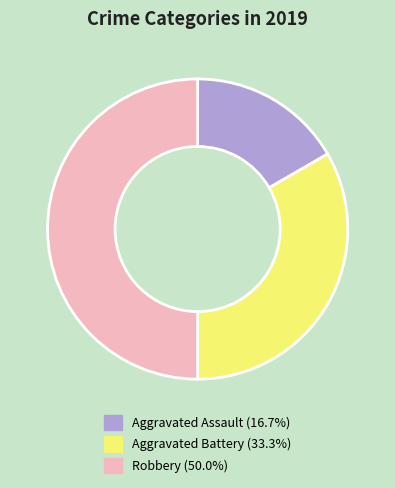

Approximately how many times larger is the value at Aggravated Assault compared to Robbery?

0.3